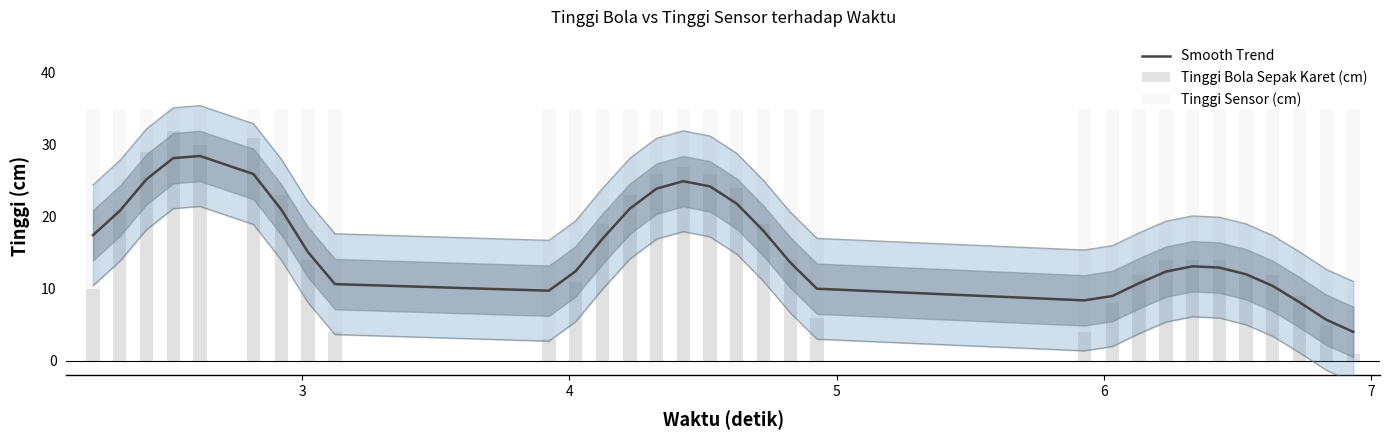

What is the average value of the Tinggi Bola Sepak Karet (cm) series?

16.0